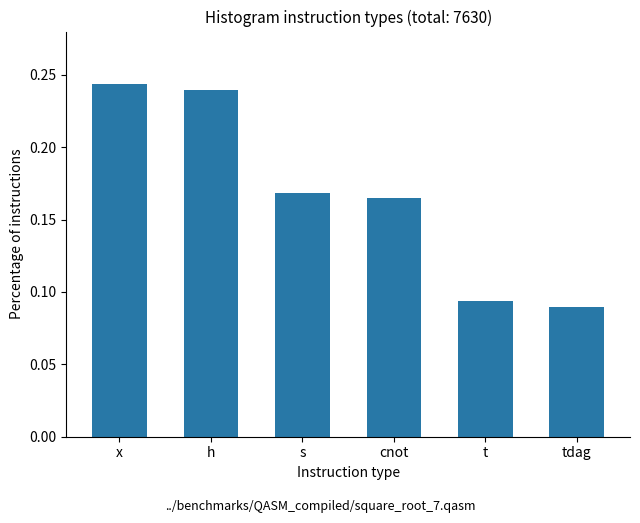

True or false: the data shows 0.2 at t.

False